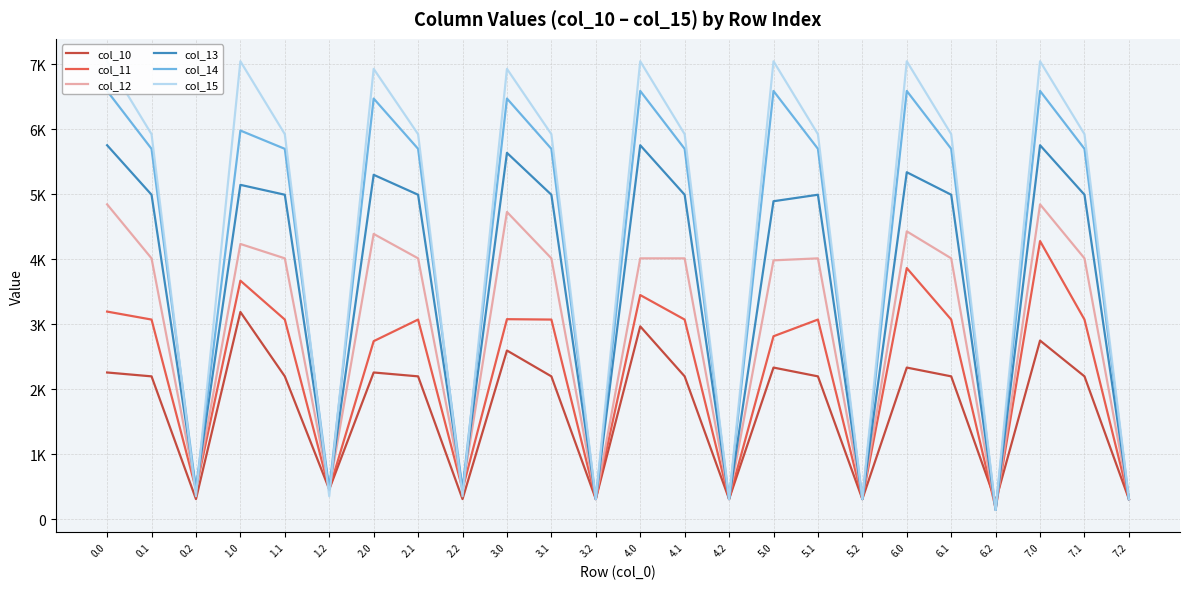

Reading left to right, what are all the values shown in this chart?

col_10: 2257.0	2197.3	307.8	3188.2	2197.3	457.5	2257.0	2197.3	307.8	2595.4	2197.3	307.8	2966.7	2197.3	307.8	2332.6	2197.3	307.8	2332.6	2197.3	275.7	2748.3	2197.3	307.8
col_11: 3194.4	3071.6	457.5	3670.4	3071.6	457.5	2739.2	3071.6	457.5	3077.5	3071.6	307.8	3448.9	3071.6	307.8	2814.8	3071.6	307.8	3864.4	3071.6	166.9	4280.1	3071.6	307.8
col_12: 4845.2	4014.1	457.5	4235.5	4014.1	457.5	4389.9	4014.1	457.5	4728.3	4014.1	307.8	4013.9	4014.1	307.8	3983.3	4014.1	307.8	4429.5	4014.1	141.0	4845.2	4014.1	307.8
col_13: 5755.3	4993.3	457.5	5145.6	4993.3	457.5	5300.1	4993.3	457.5	5638.4	4993.3	307.8	5755.3	4993.3	307.8	4893.4	4993.3	307.8	5339.6	4993.3	141.0	5755.3	4993.3	307.8
col_14: 6591.2	5699.9	457.5	5981.5	5699.9	457.5	6474.3	5699.9	457.5	6474.3	5699.9	307.8	6591.2	5699.9	307.8	6591.2	5699.9	307.8	6591.2	5699.9	141.0	6591.2	5699.9	307.8
col_15: 7048.0	5925.7	351.2	7048.0	5925.7	351.2	6931.1	5925.7	351.2	6931.1	5925.7	307.8	7048.0	5925.7	307.8	7048.0	5925.7	307.8	7048.0	5925.7	141.0	7048.0	5925.7	307.8